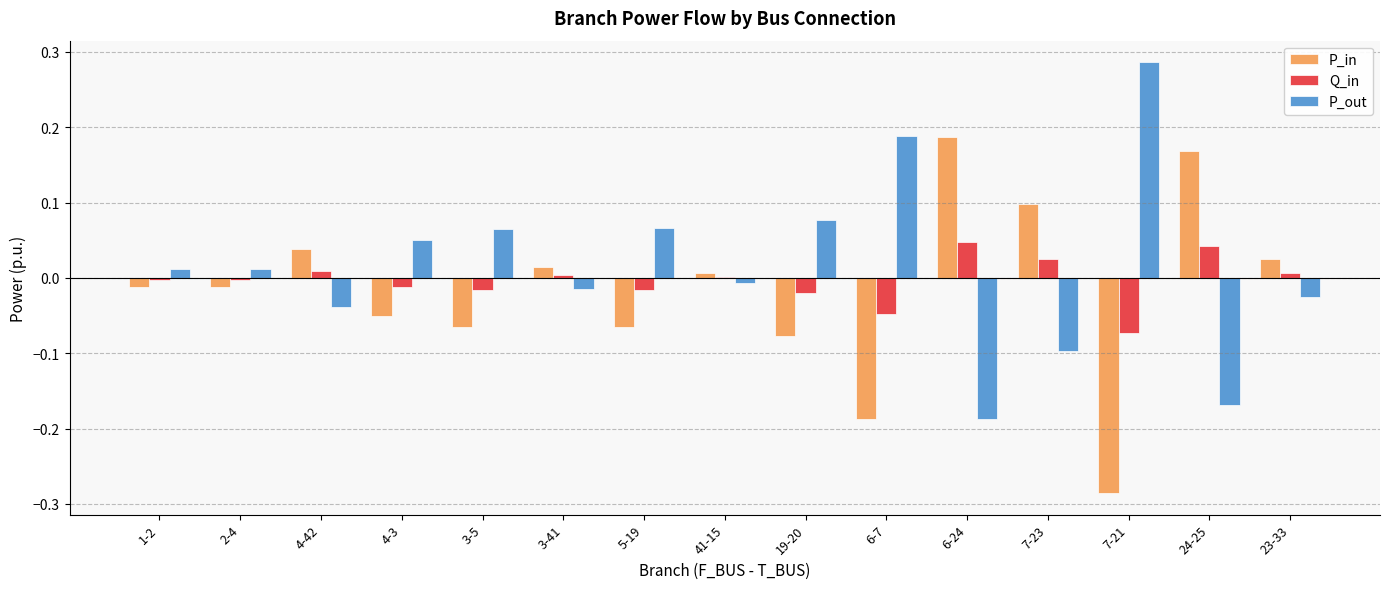

At which category does the chart reach its peak across all series?

7-21